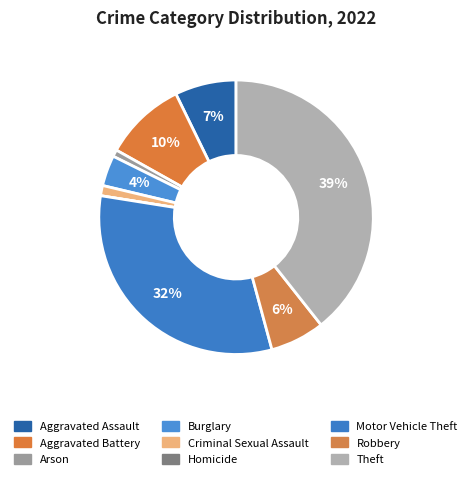

What percentage is the Aggravated Battery slice, to the nearest percent?

10%